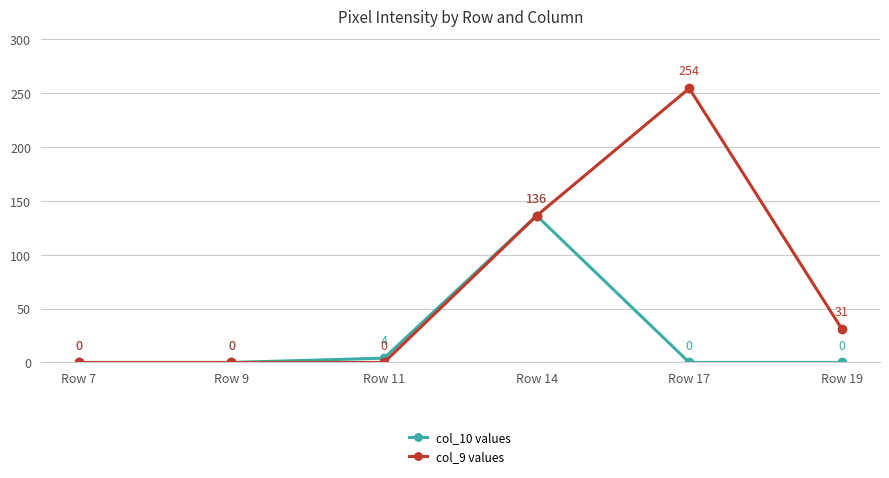

List the series in order of their overall mean, highest first.

col_9 values, col_10 values